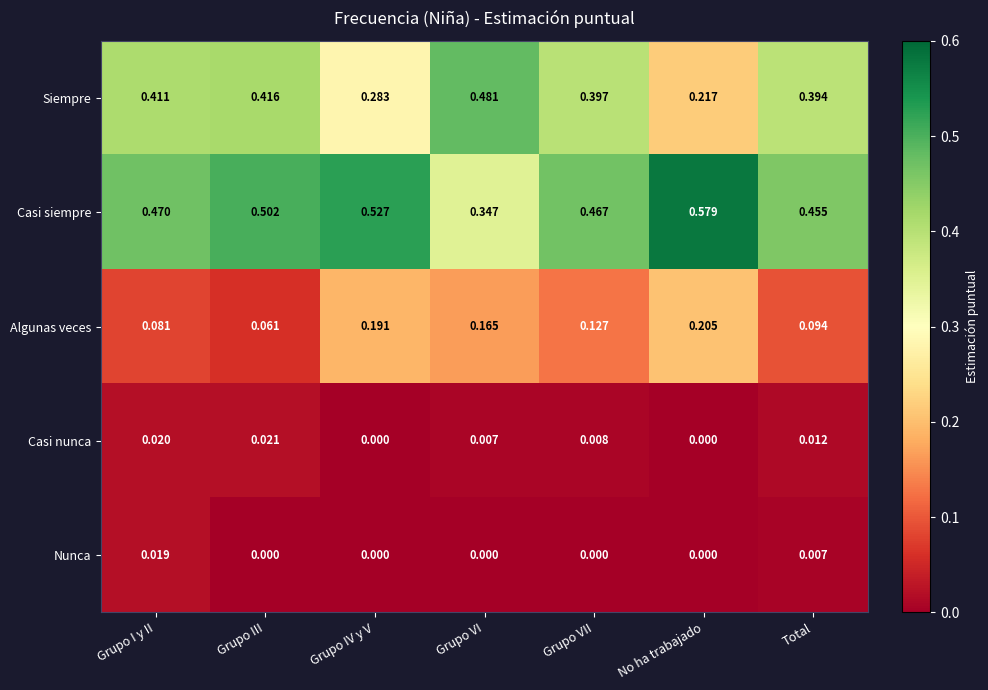

Rank the series at Total from lowest to highest value.

Nunca, Casi nunca, Algunas veces, Siempre, Casi siempre